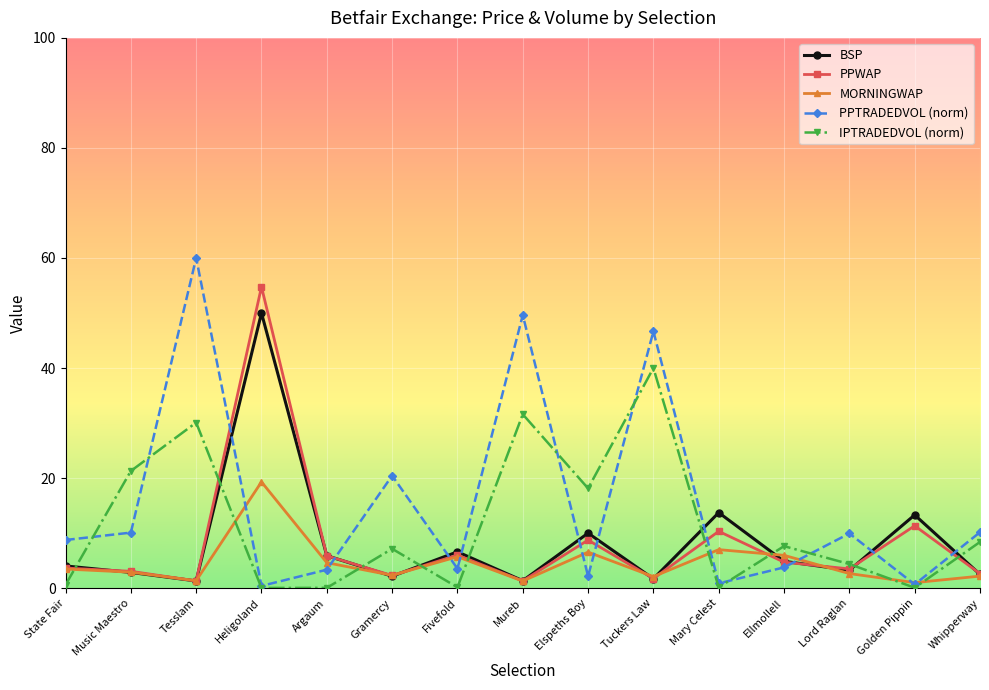

How many lines are shown in the chart?

5